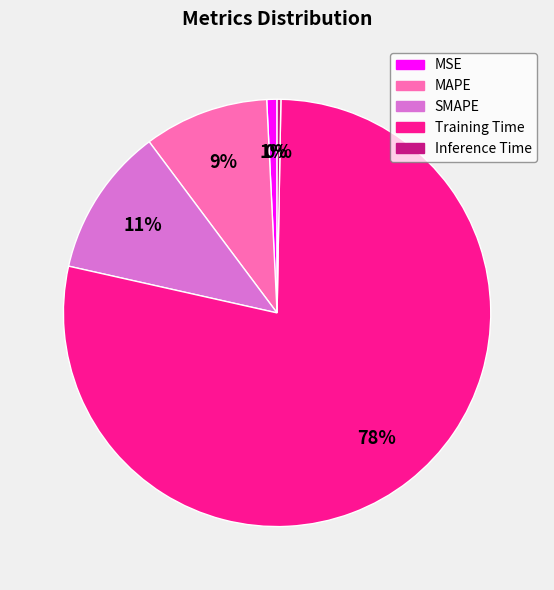

True or false: SMAPE accounts for 11% of the total.

True